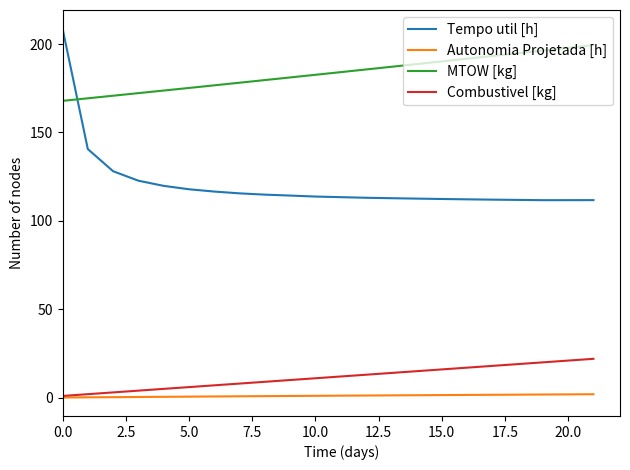

True or false: Autonomia Projetada [h] and Tempo util [h] cross at least once.

False